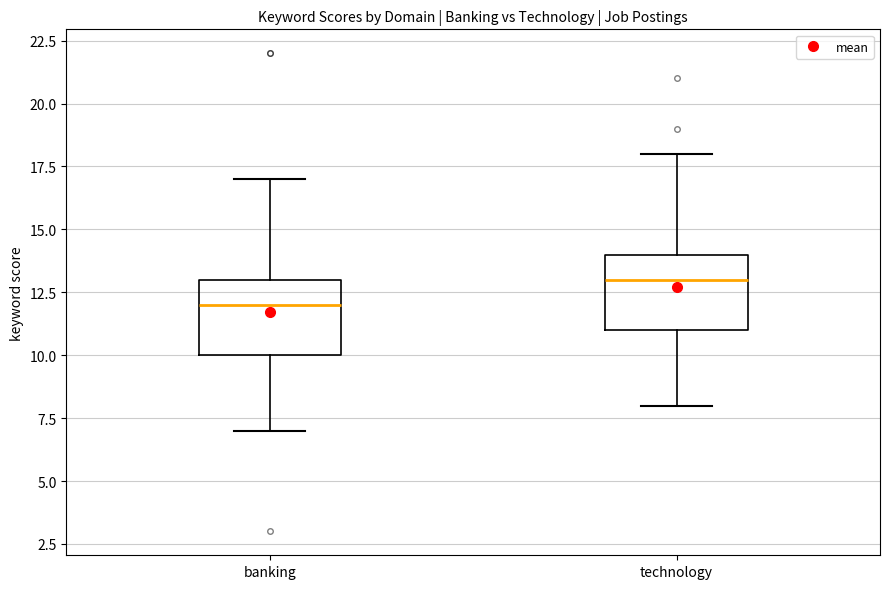

Where does the upper whisker of the box for banking end on the y-axis? The values are not printed on the chart, so give them approximately, as read against the axis.

17